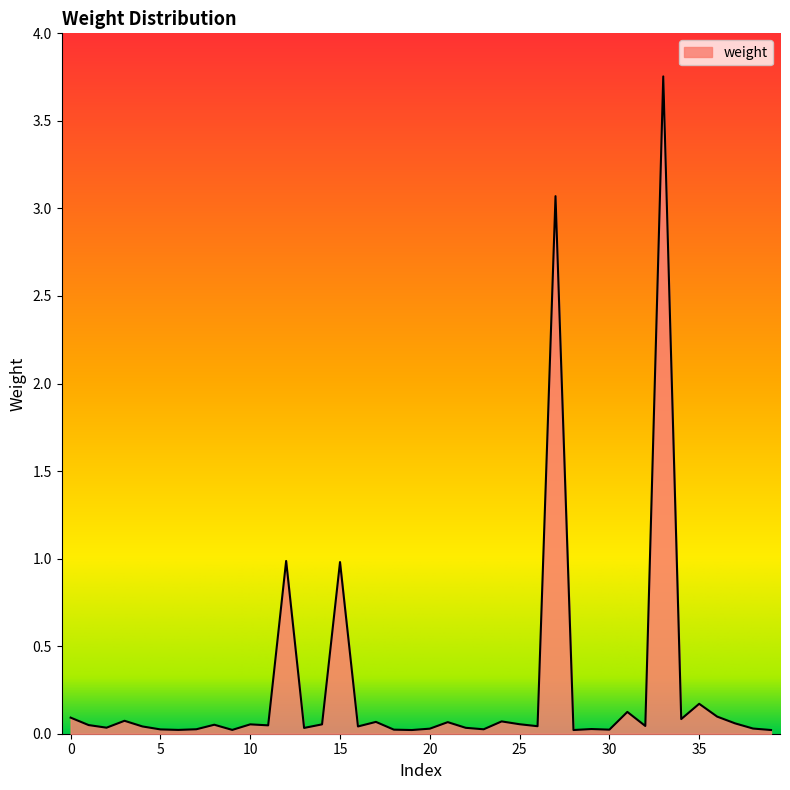

What is the difference between the maximum and minimum values?

3.7